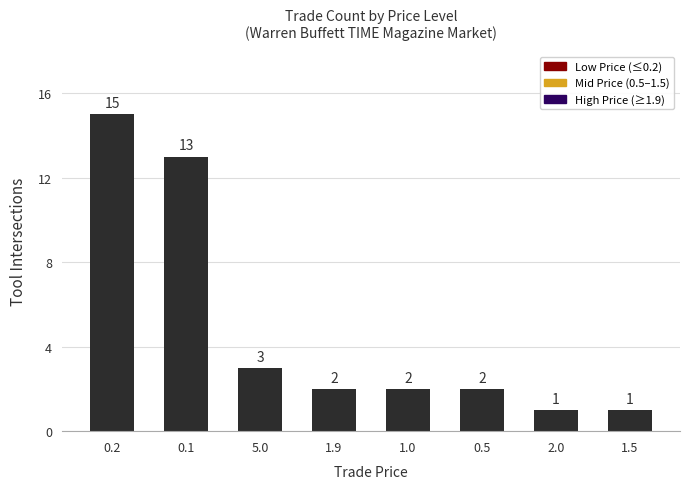

Which has a higher value, 1.9 or 5.0?

5.0